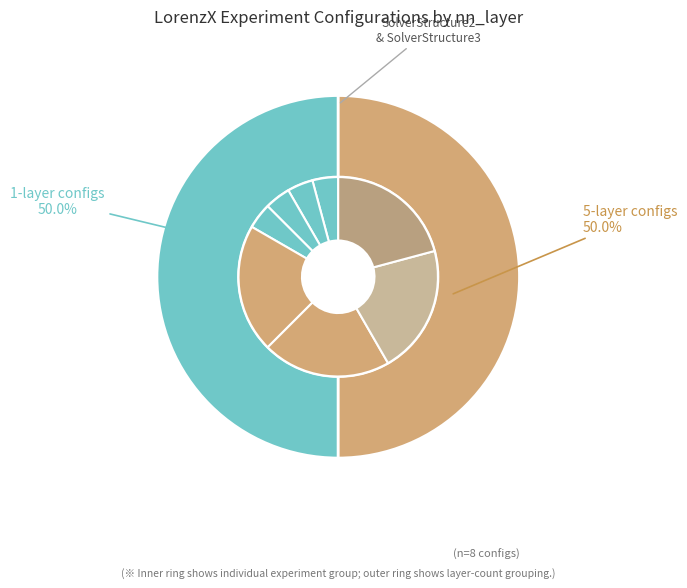

To the nearest percent, what percentage of the pie is LorenzX-CR-G6?

21%